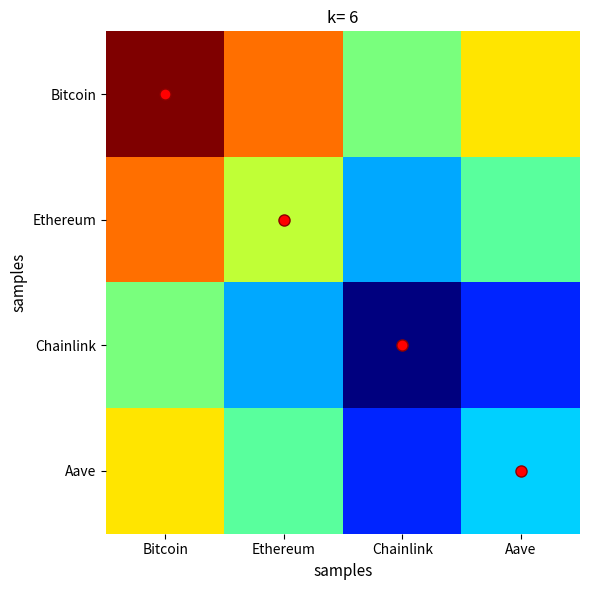

What is the total value across all series at Chainlink?

19.6